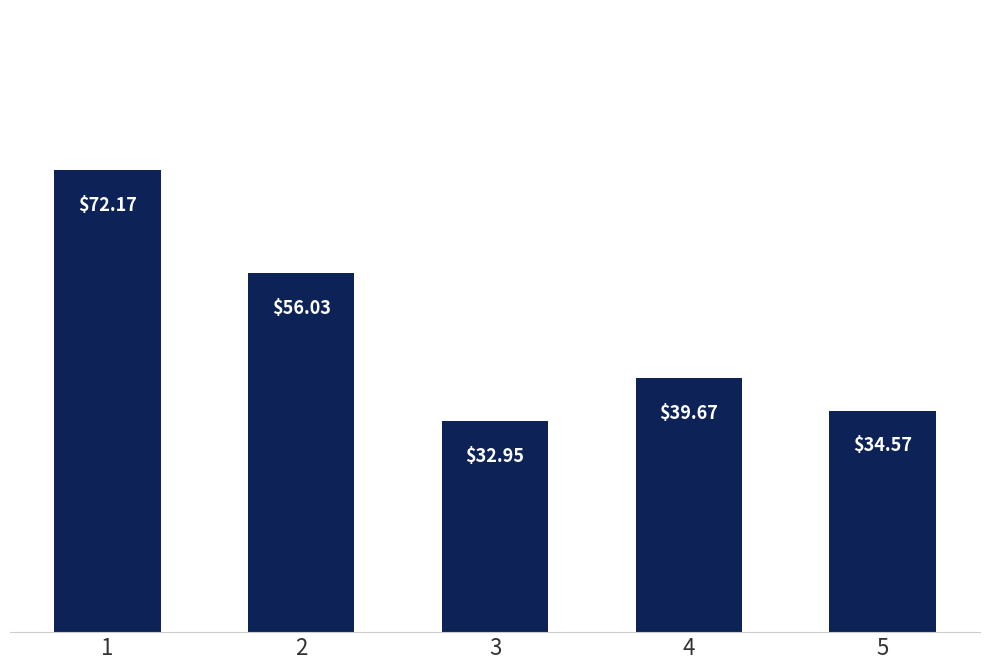

What is the difference between the values at 1 and 2?

16.1